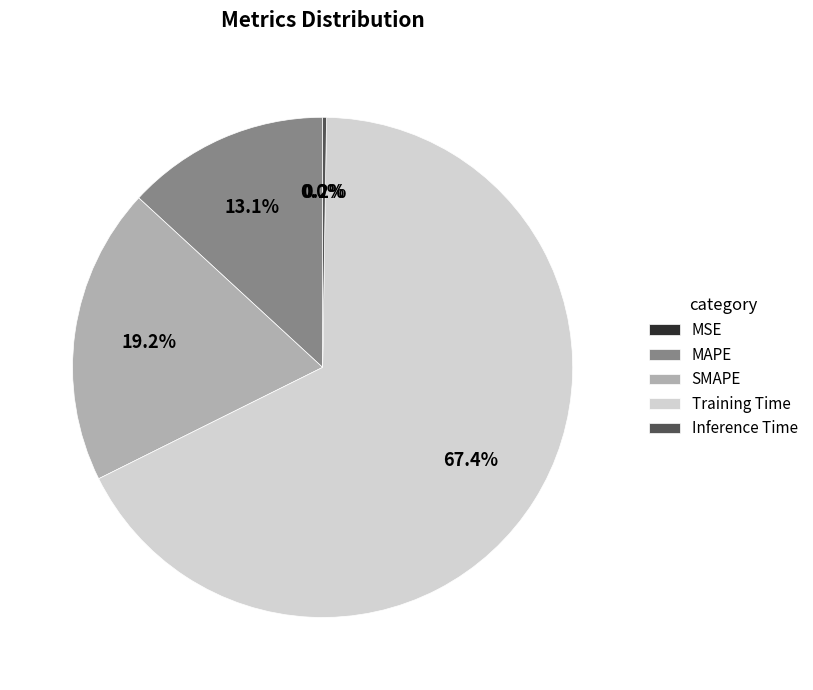

Which has a higher value, Training Time or SMAPE?

Training Time